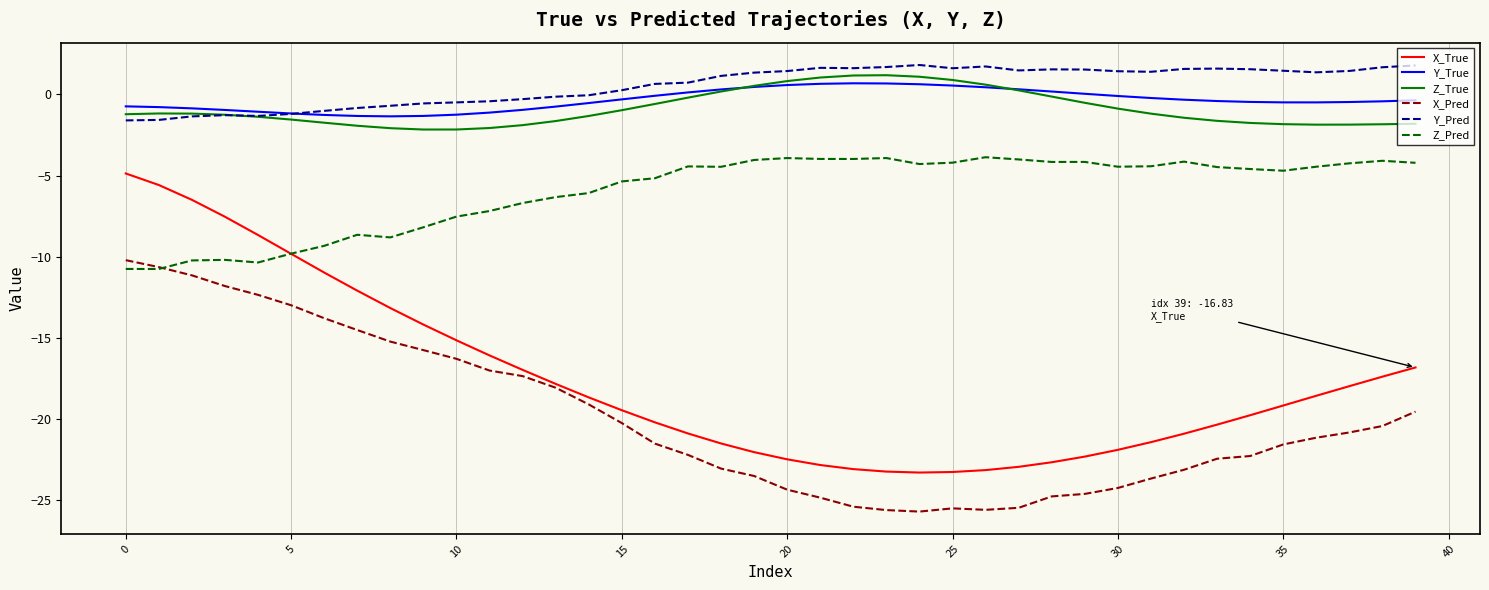

What is the lowest value of the Y_True series?

-1.4